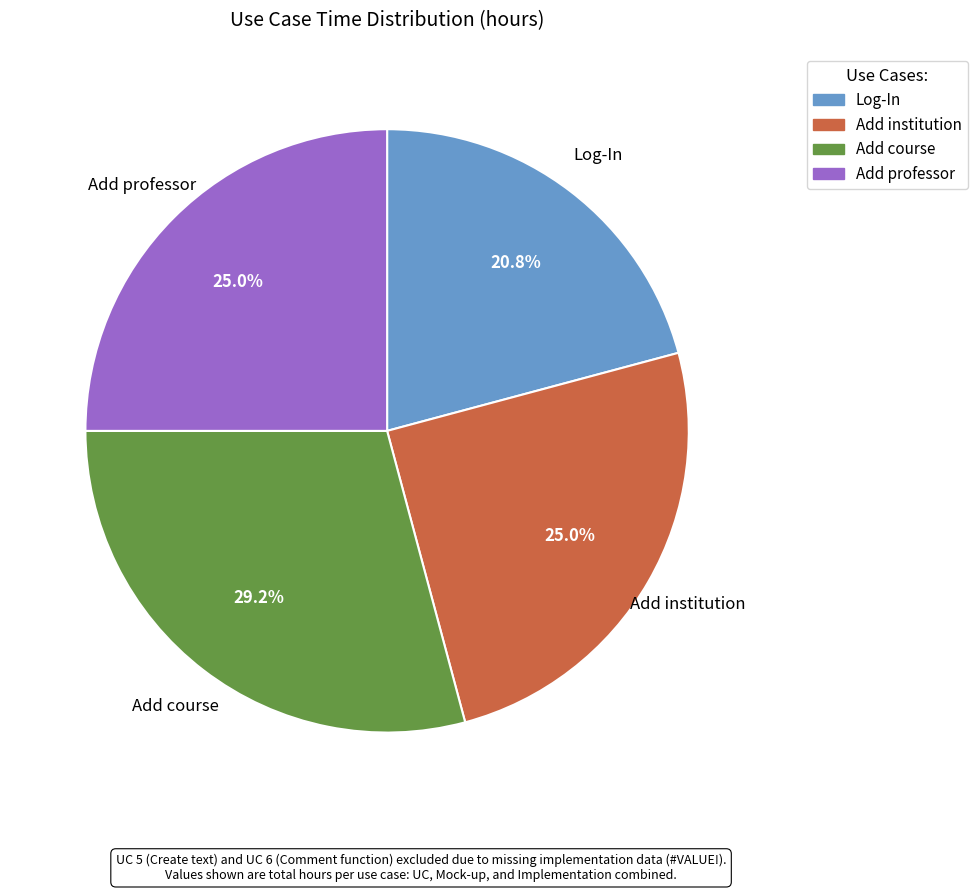

To the nearest percent, what is the average slice percentage?

25%